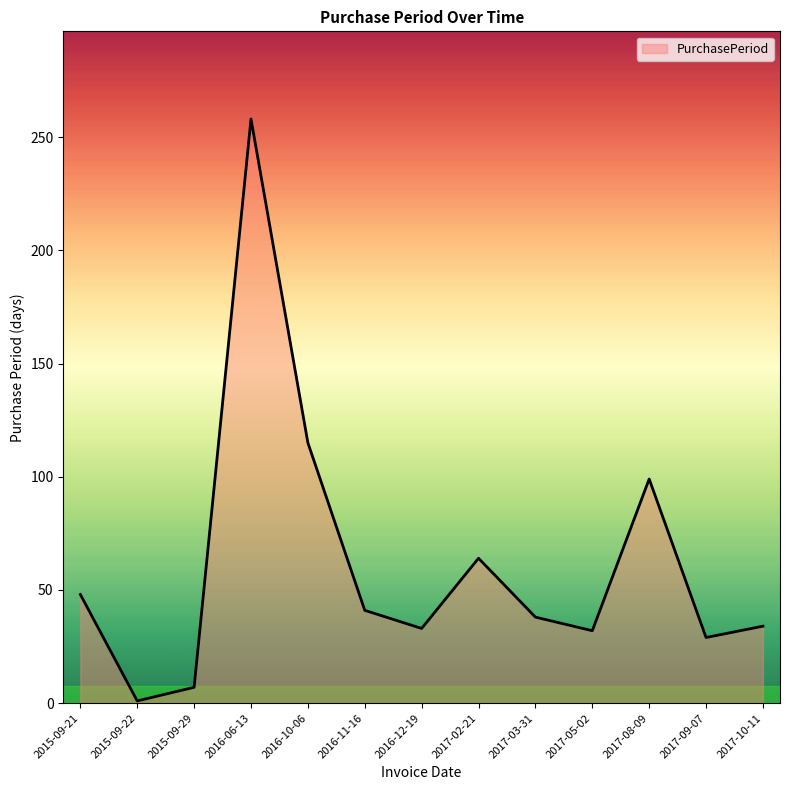

At which label is the value closest to 129?

2016-10-06